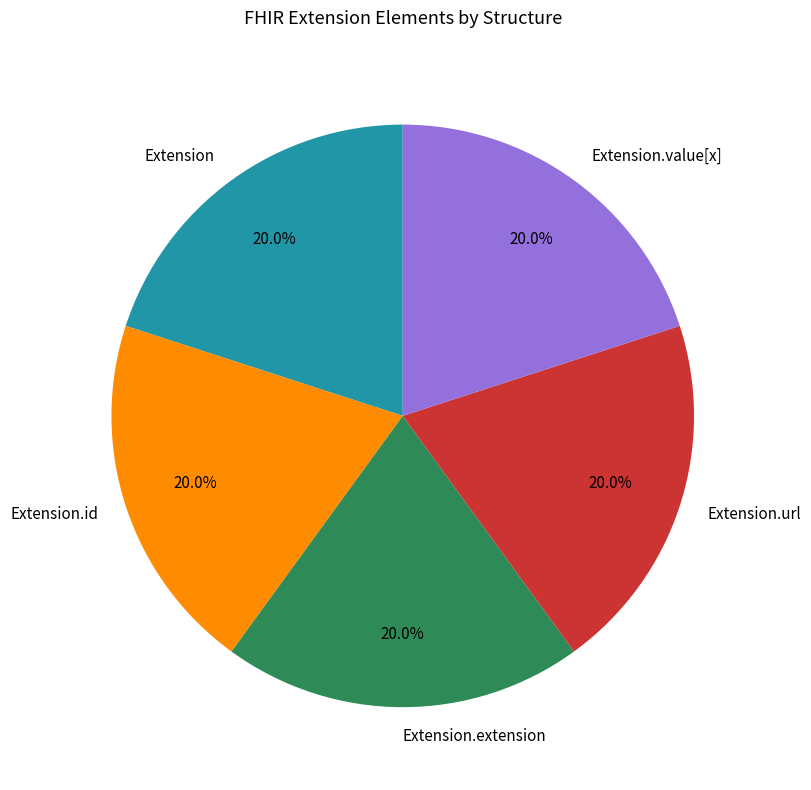

To the nearest percent, what is the average slice percentage?

20%